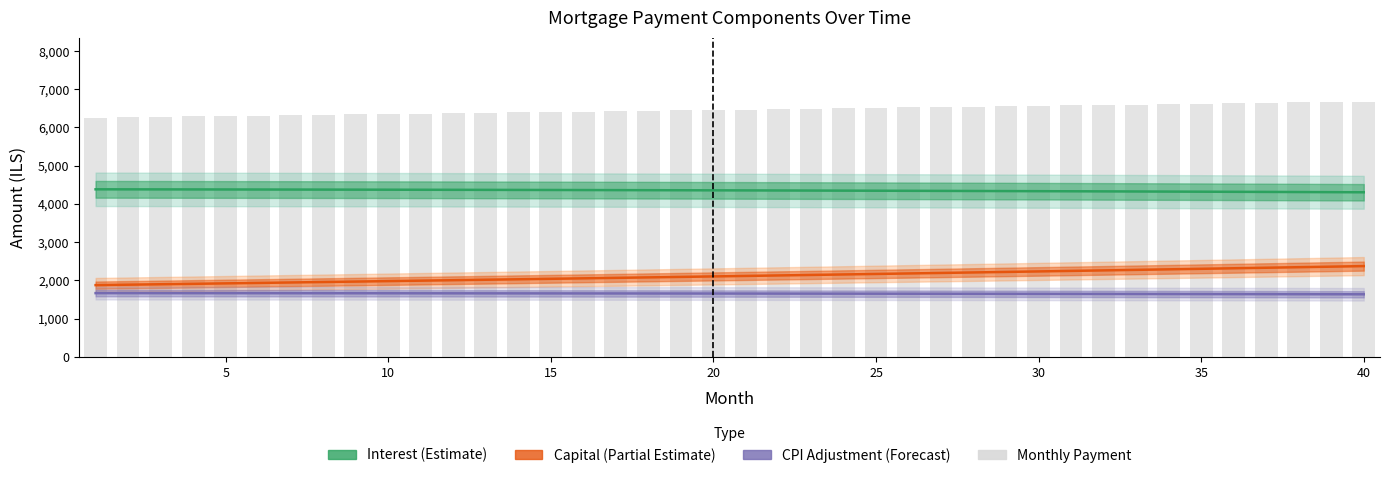

Reading left to right, extract all data points from this chart.

Interest (Estimate): 4382.3	4381.4	4380.4	4379.4	4378.3	4377.2	4376.0	4374.8	4373.5	4372.2	4370.8	4369.3	4367.8	4366.3	4364.7	4363.0	4361.3	4359.5	4357.6	4355.7	4353.8	4351.8	4349.7	4347.6	4345.4	4343.1	4340.8	4338.4	4335.9	4333.4	4330.9	4328.2	4325.6	4322.8	4320.0	4317.1	4314.1	4311.1	4308.0	4304.8
Capital (Partial Estimate): 1875.7	1887.1	1898.5	1910.0	1921.5	1933.2	1944.8	1956.6	1968.4	1980.3	1992.3	2004.4	2016.5	2028.7	2041.0	2053.3	2065.7	2078.2	2090.8	2103.5	2116.2	2129.0	2141.9	2154.8	2167.8	2181.0	2194.2	2207.4	2220.8	2234.2	2247.7	2261.3	2275.0	2288.8	2302.6	2316.5	2330.6	2344.7	2358.8	2373.1
CPI Adjustment (Forecast): 1666.3	1666.0	1665.6	1665.2	1664.7	1664.3	1663.8	1663.3	1662.8	1662.3	1661.7	1661.2	1660.6	1660.0	1659.3	1658.7	1658.0	1657.3	1656.6	1655.8	1655.1	1654.3	1653.5	1652.6	1651.8	1650.9	1650.0	1649.0	1648.1	1647.1	1646.1	1645.1	1644.0	1643.0	1641.9	1640.7	1639.6	1638.4	1637.2	1636.0
Monthly Payment: 6258.0	6268.4	6278.9	6289.4	6299.9	6310.4	6320.9	6331.4	6341.9	6352.5	6363.1	6373.7	6384.3	6395.0	6405.6	6416.3	6427.0	6437.7	6448.4	6459.2	6470.0	6480.7	6491.5	6502.4	6513.2	6524.1	6534.9	6545.8	6556.7	6567.7	6578.6	6589.6	6600.6	6611.6	6622.6	6633.6	6644.7	6655.7	6666.8	6677.9